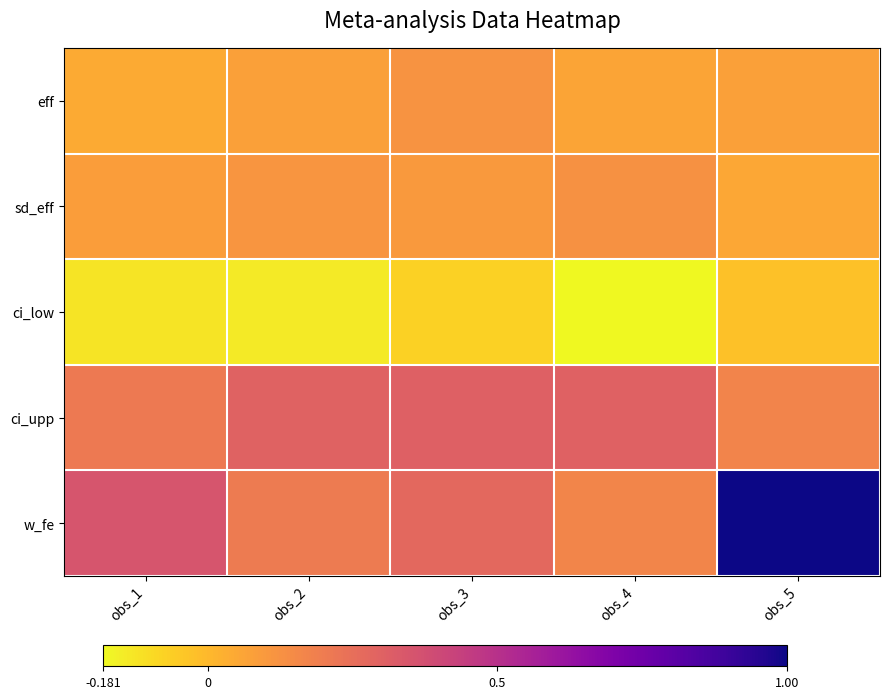

Between obs_1 and obs_5, which is larger?

obs_5